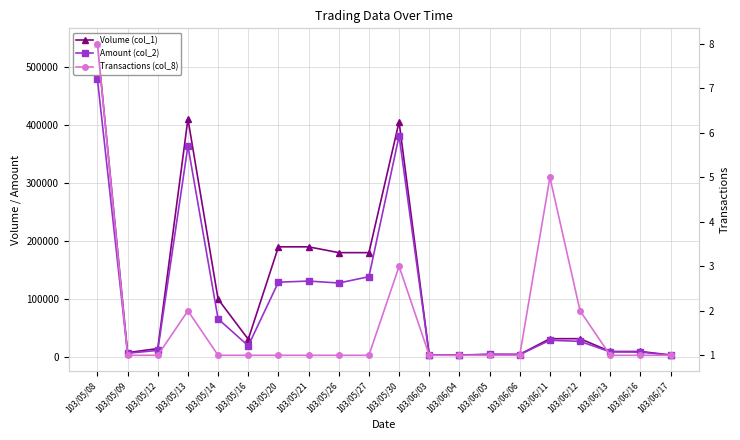

Which series has the largest total across all categories?

Volume (col_1)